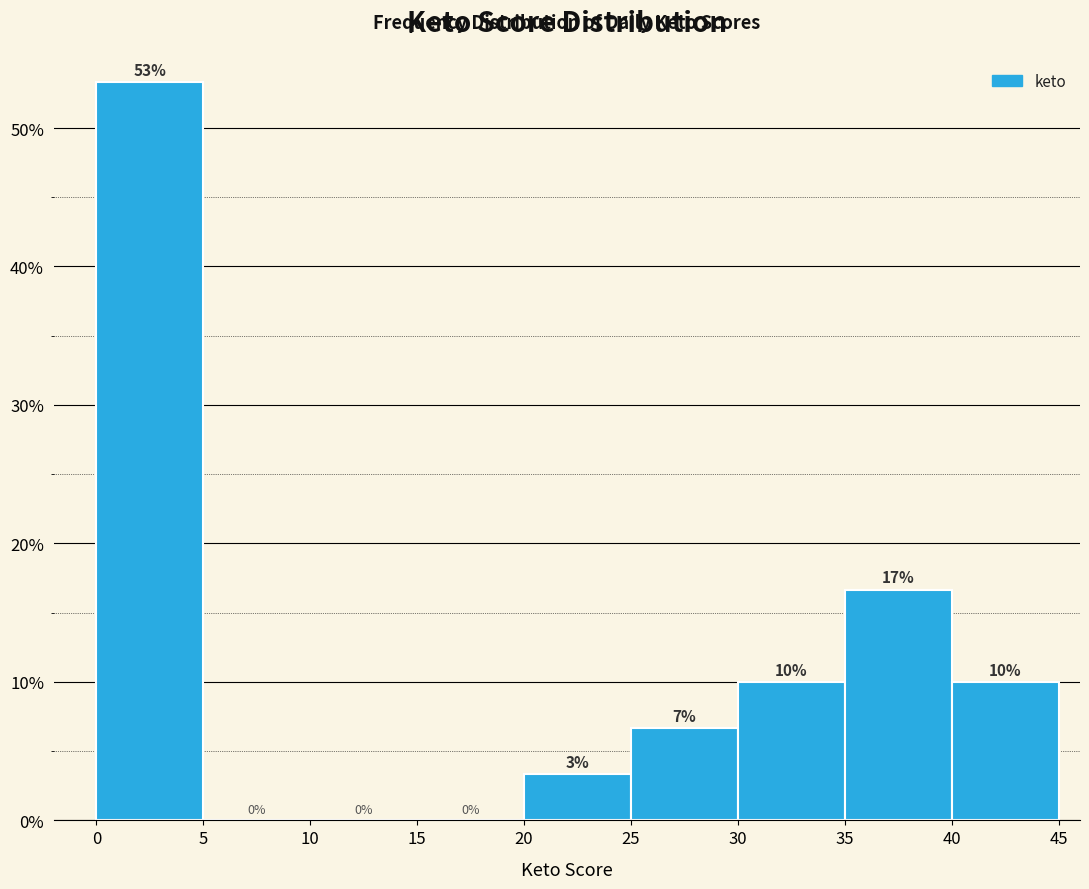

Over which range of the x-axis is the bar tallest?

0 to 5